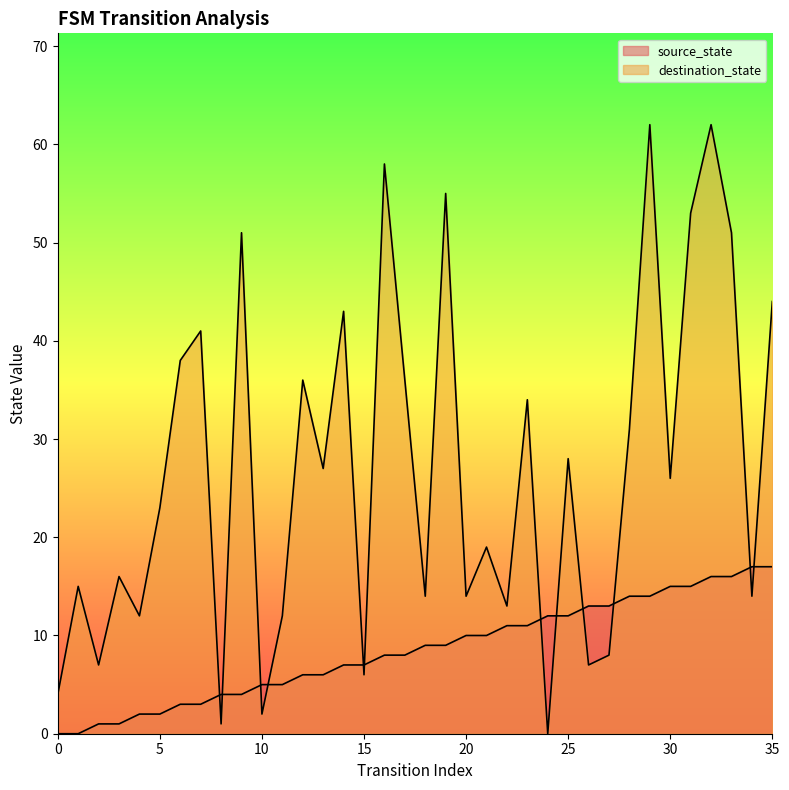

At which label does destination_state first exceed 26?

6